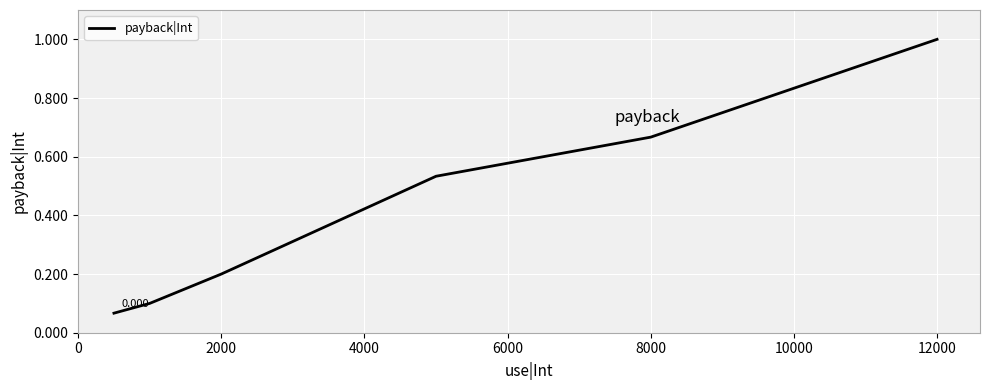

True or false: there are more than 2 points higher than both neighbors.

False